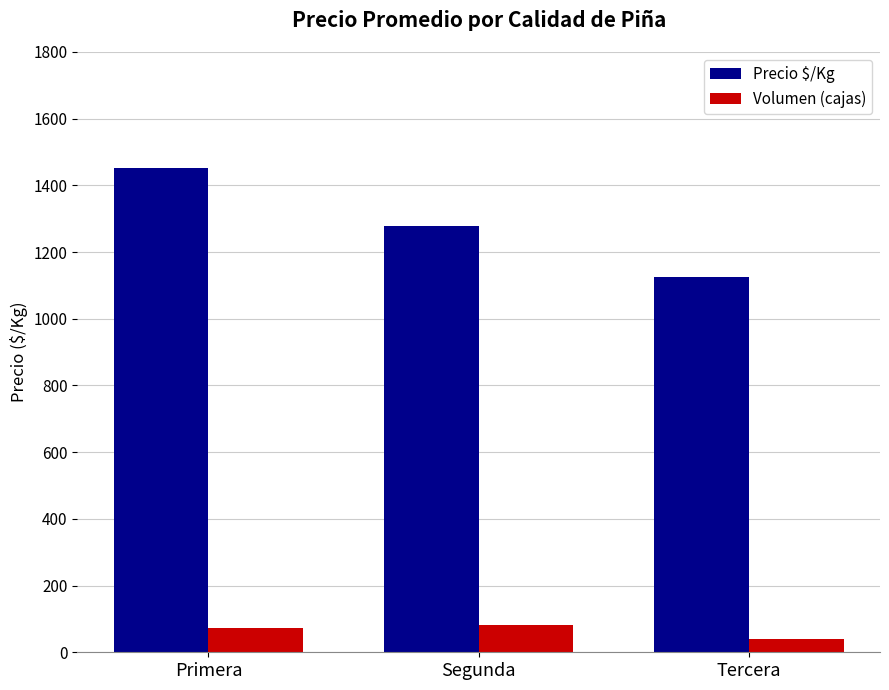

Which category has the lowest value in the Precio $/Kg series?

Tercera